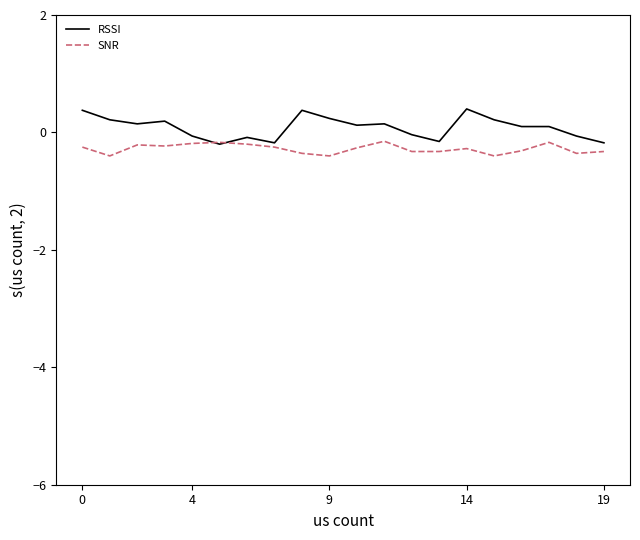

Which series has the largest total across all categories?

RSSI